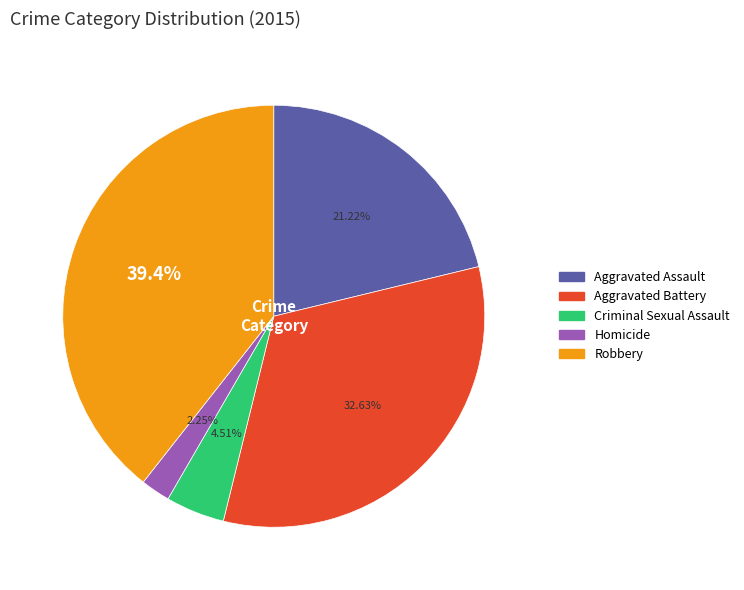

To the nearest percent, what is the difference between the largest and smallest slice percentages?

37%